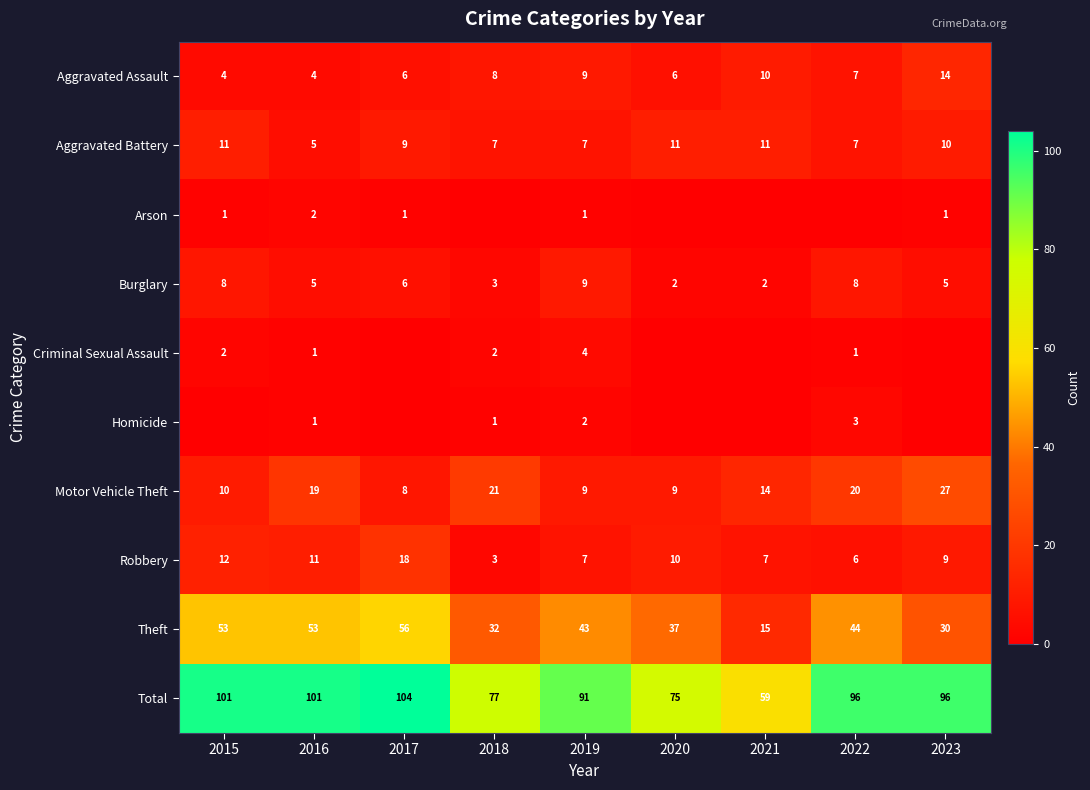

Which category has the highest value in the Aggravated Assault series?

2023